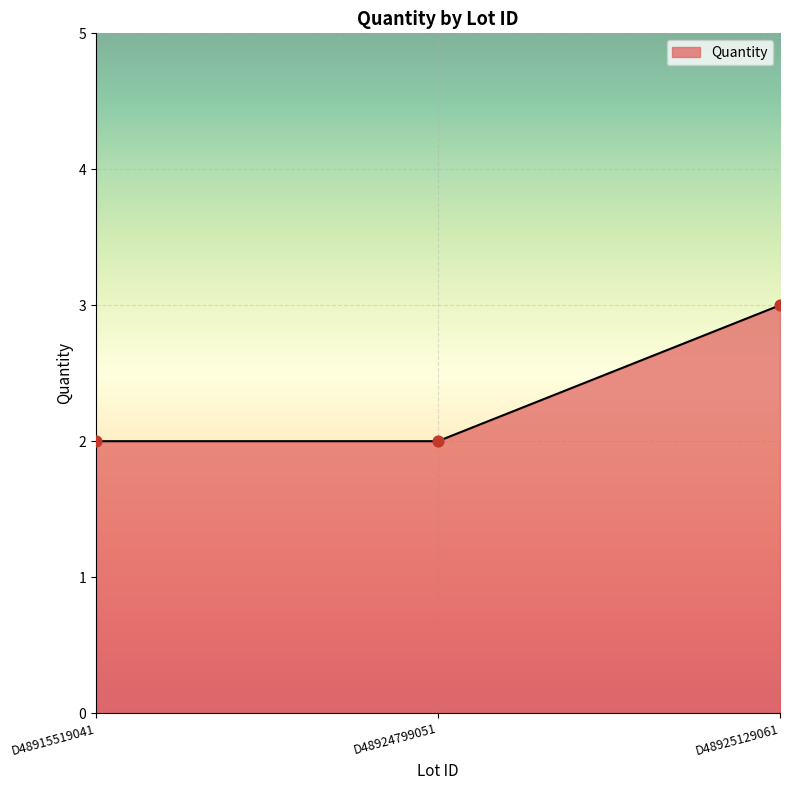

Approximately how many times larger is the value at D48924799051 compared to D48915519041?

1.0